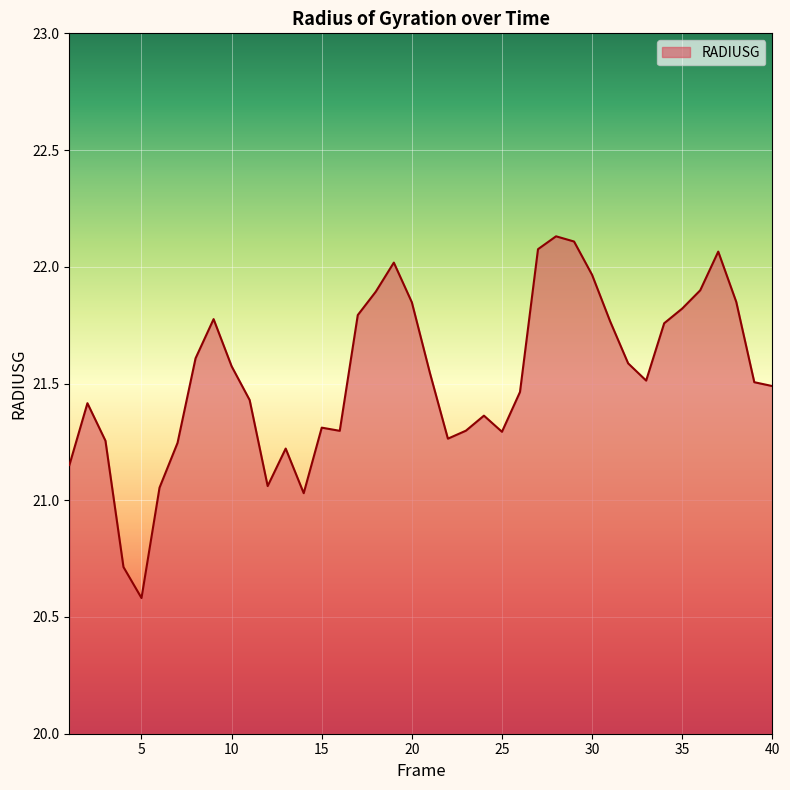

How many values are below 21?

2